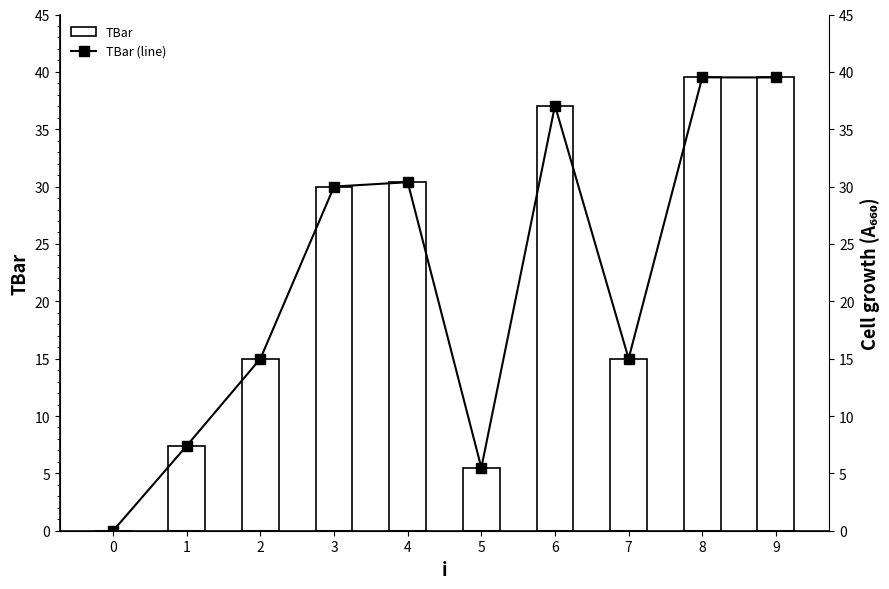

What is the difference between the maximum and minimum values in the TBar (line) series?

39.5